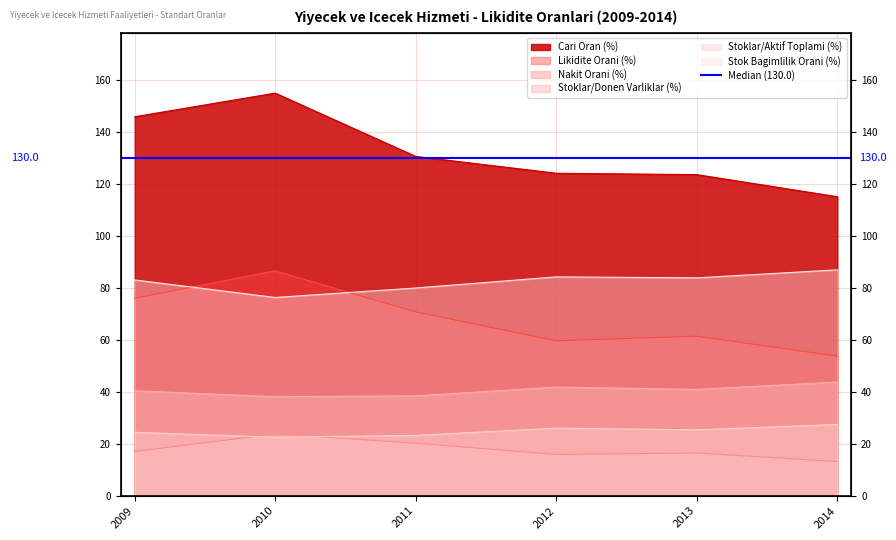

Which category has the highest value in the Cari Oran (%) series?

2010